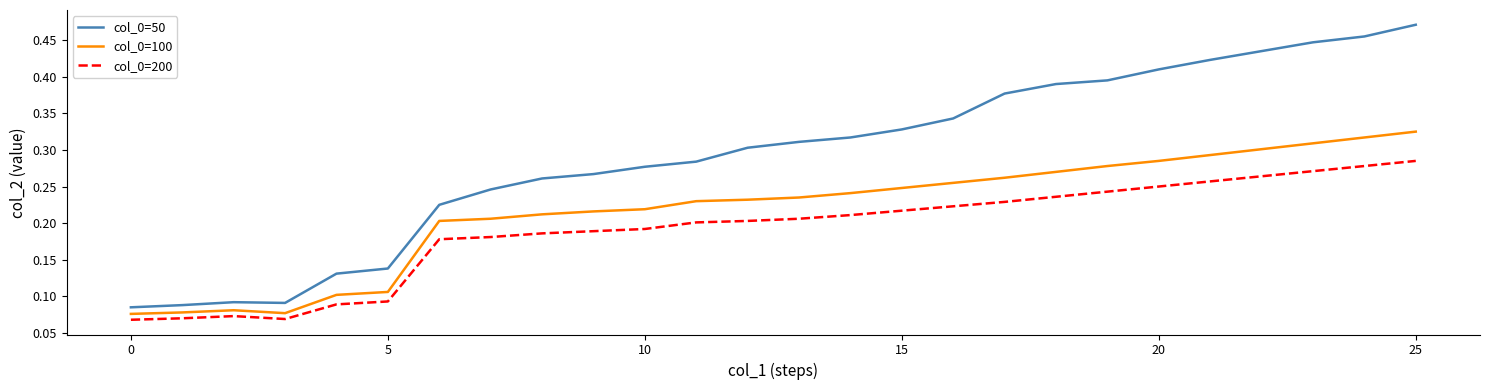

Which series has the largest total across all categories?

col_0=50